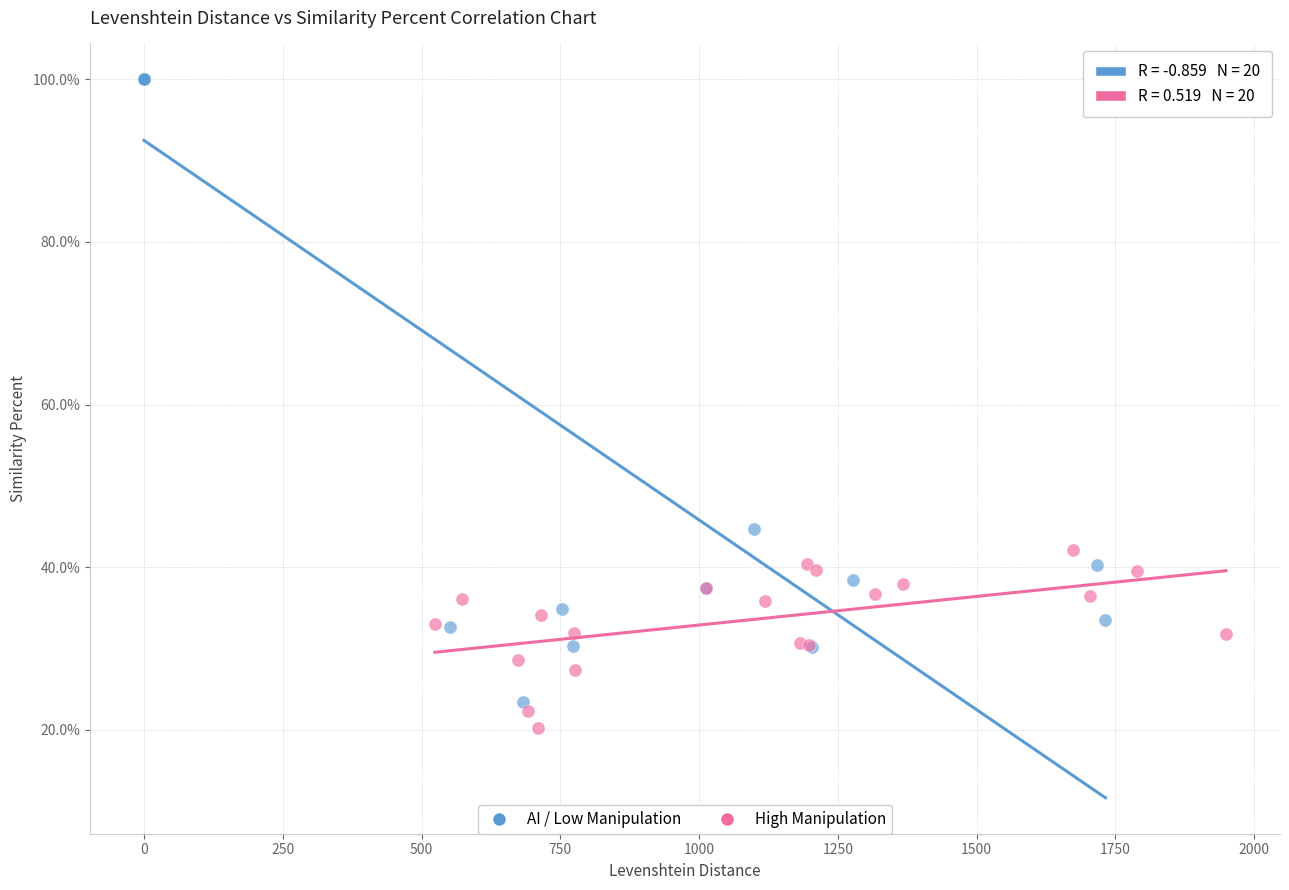

Which series has the widest spread of Y values?

AI / Low Manipulation